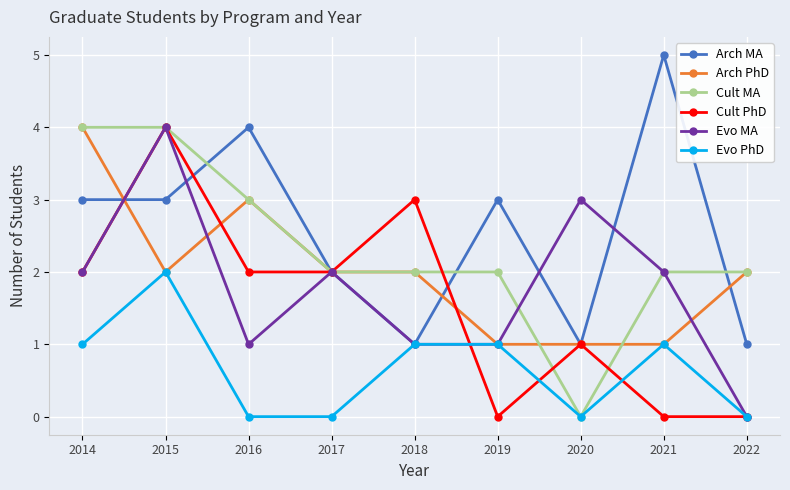

What is the approximate value of Arch MA at 2016?

4